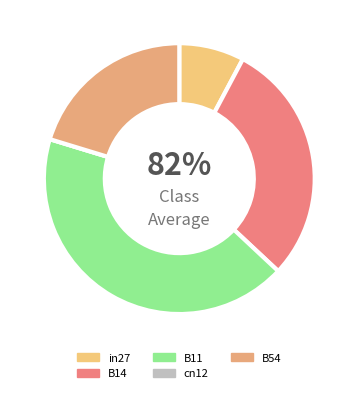

Is it true that B11 is 43% of the pie?

True